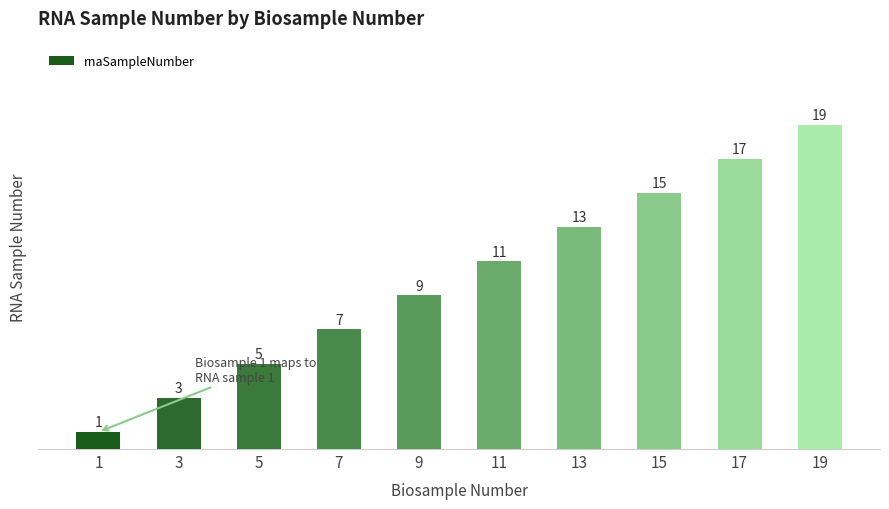

Reading right to left, what are all the values shown in this chart?

19	17	15	13	11	9	7	5	3	1